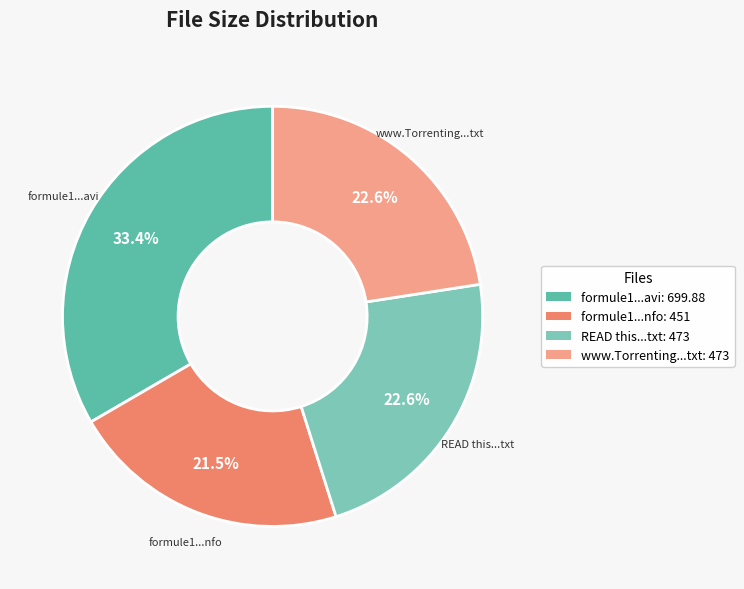

Does any single category account for the majority?

No